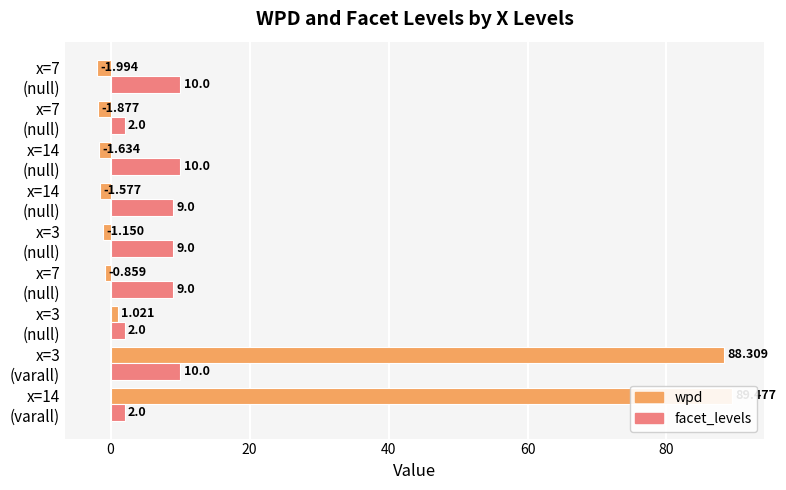

Rank the series by their maximum value, from highest to lowest.

wpd, facet_levels